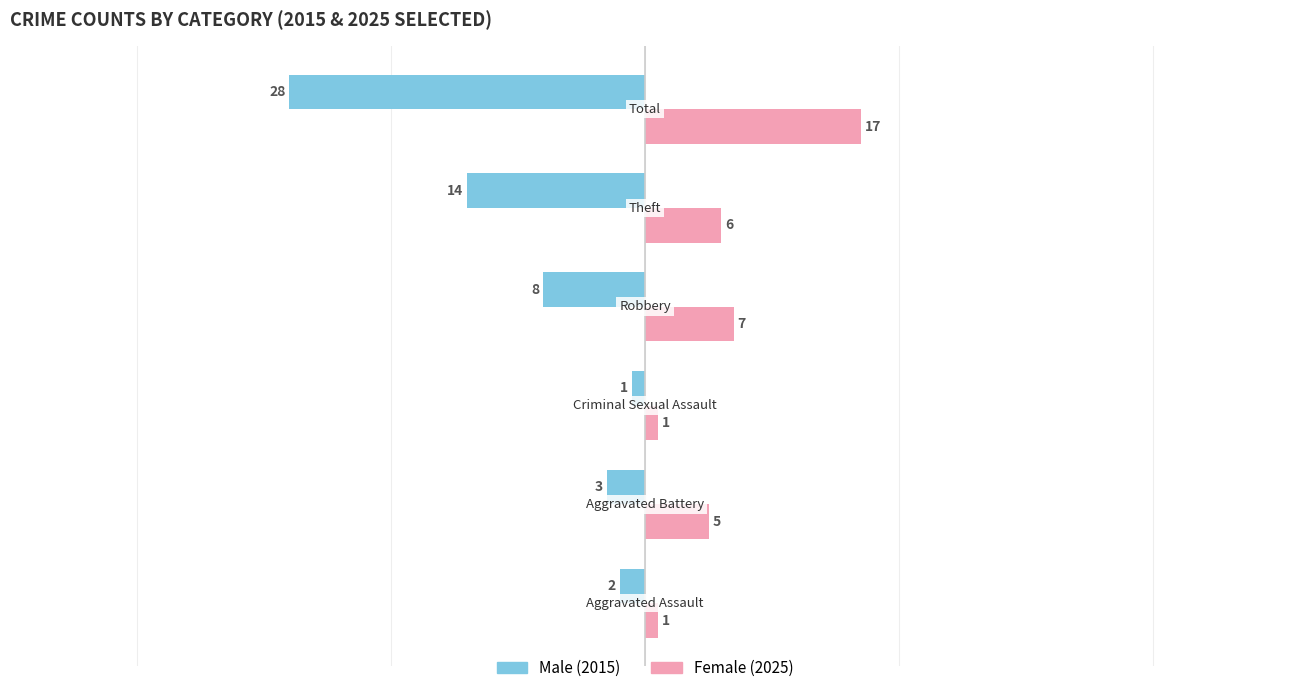

What is the greatest value displayed?

17